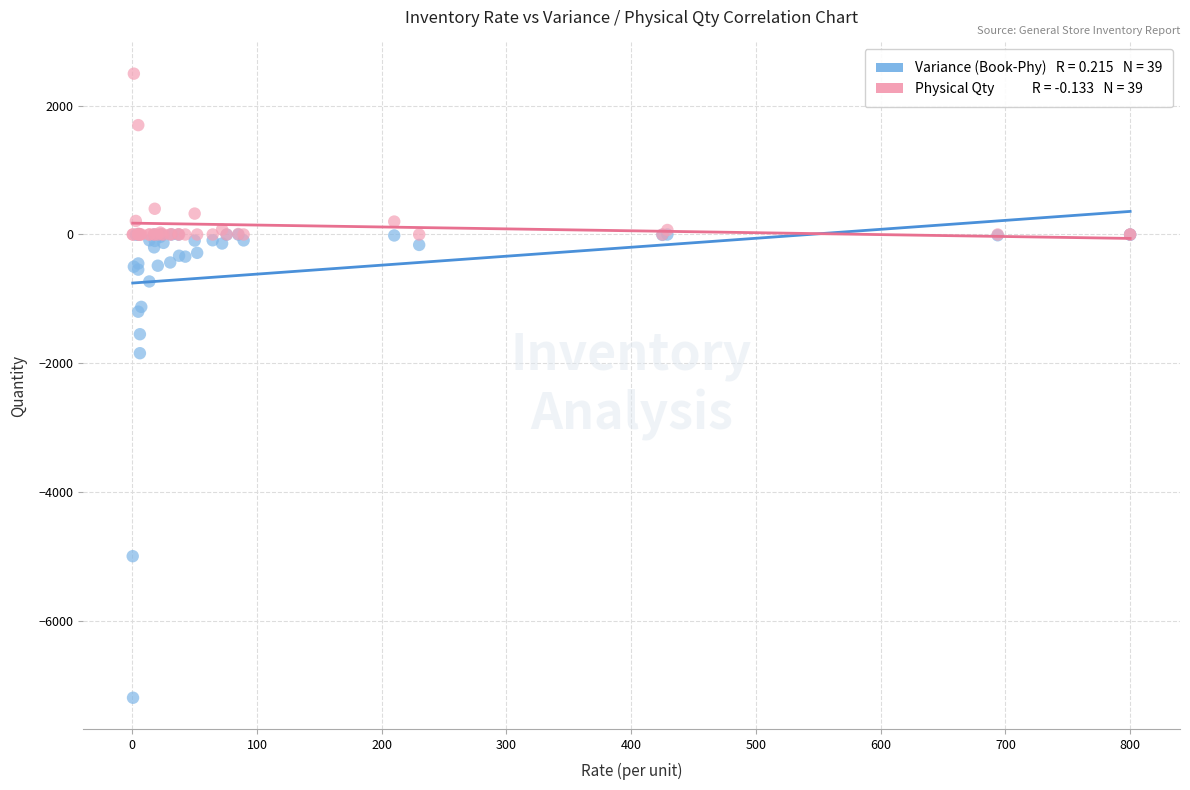

Across all series, what Y value is closest to -2350?

-1845.0